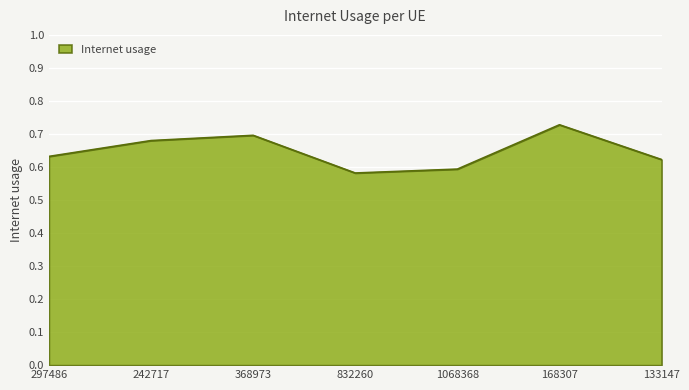

True or false: there are more than 1 points higher than both neighbors.

True